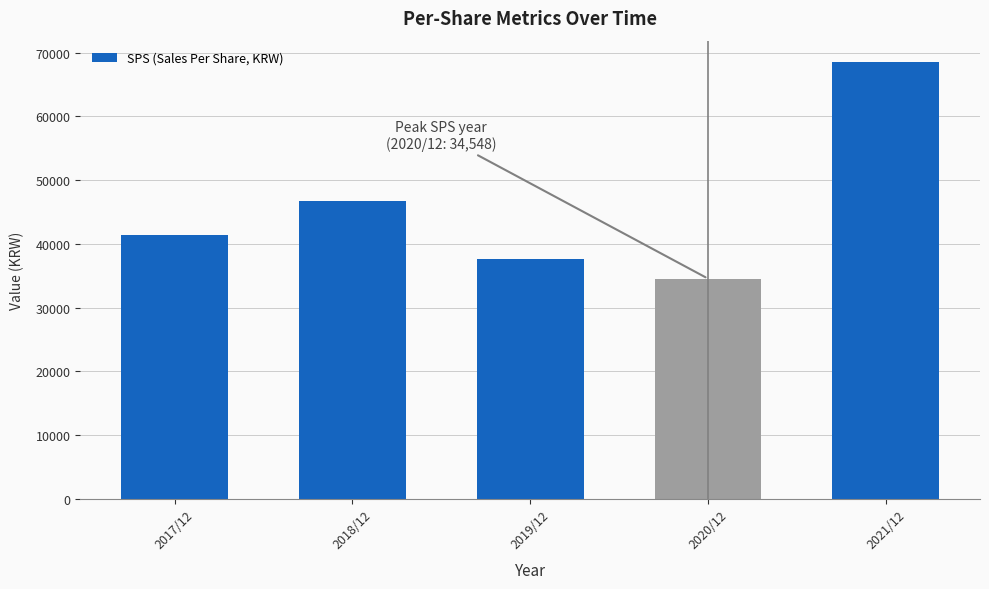

True or false: the data shows 34548 at 2020/12.

True